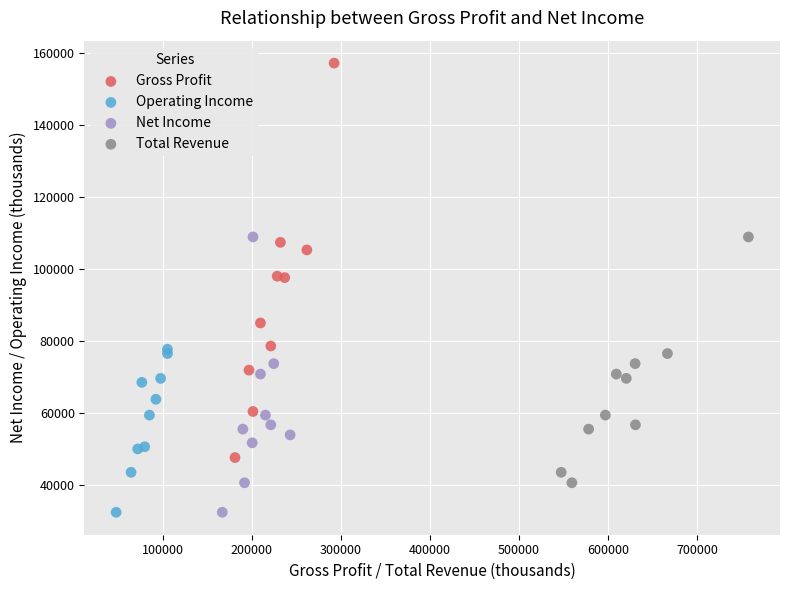

Which series reaches the maximum Y coordinate?

Gross Profit